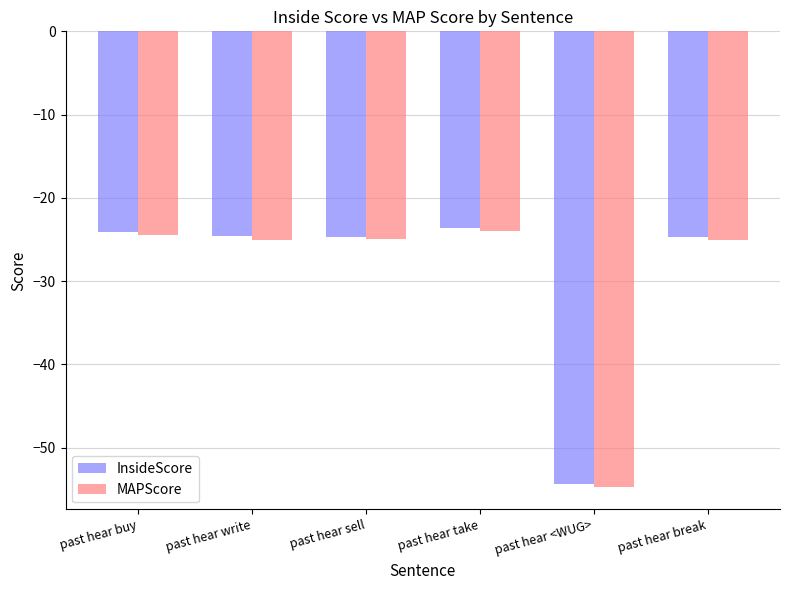

What is the difference between the maximum and minimum values in the InsideScore series?

30.7